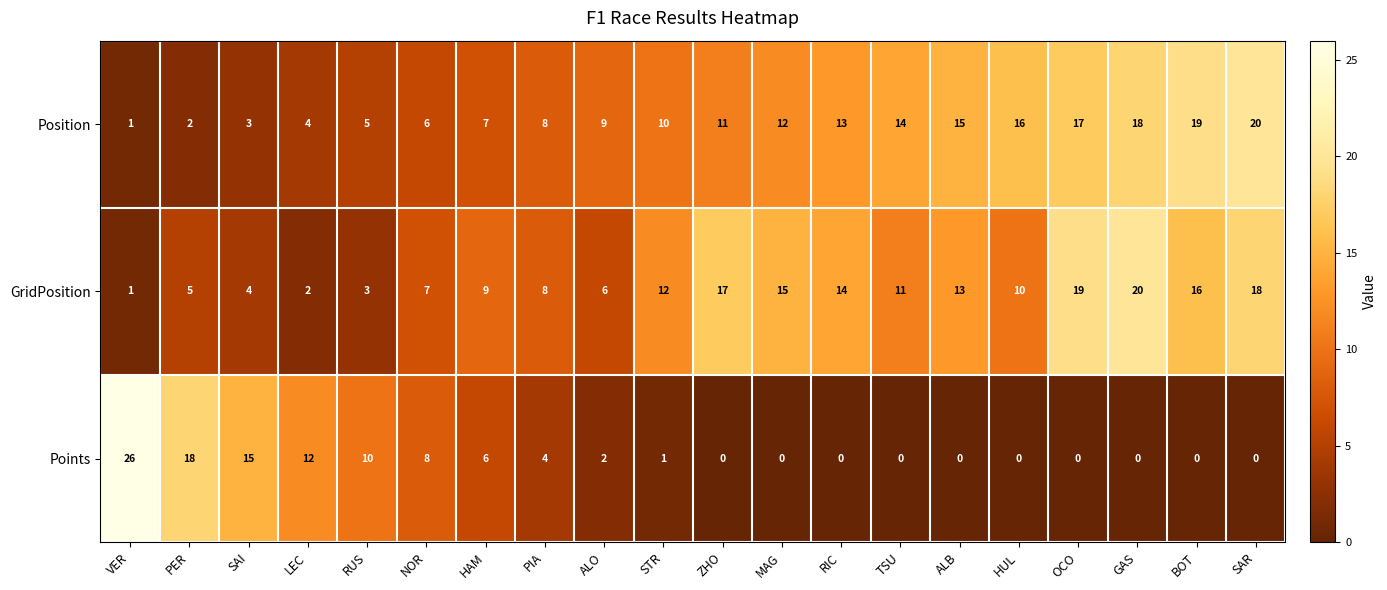

Which series has the widest spread of values?

Points